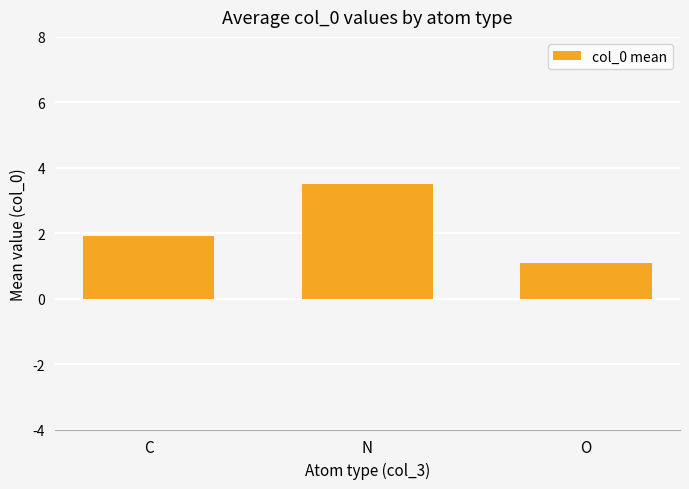

True or false: the data shows 1.1 at O.

True